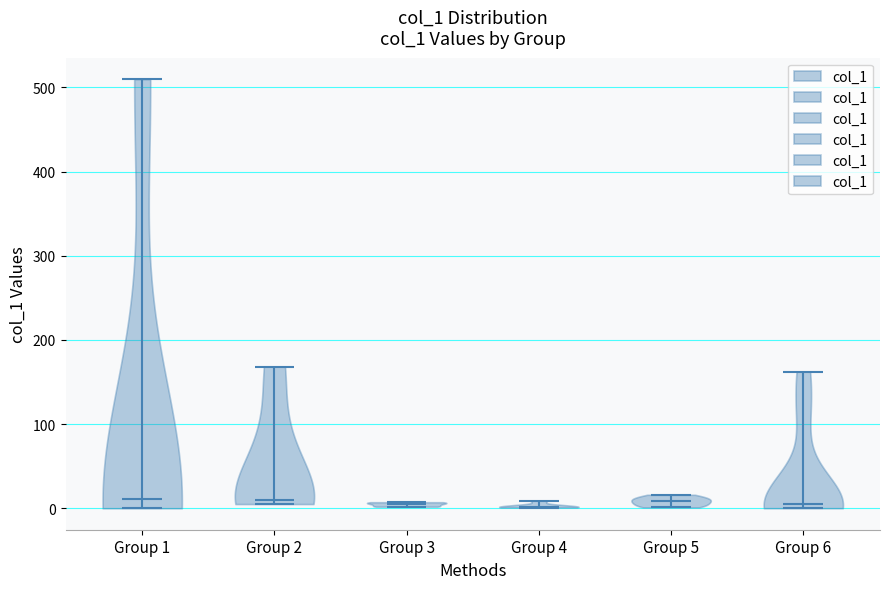

Reading left to right, read every violin against the y-axis: where its median line is, and the lowest and highest points it reaches. The values are not printed on the chart, so give them approximately, as read against the axis.

Group 1: median line 10, lowest point 0, highest point 510
Group 2: median line 10, lowest point 0, highest point 170
Group 3: median line 10, lowest point 0, highest point 10
Group 4: median line 0, lowest point 0, highest point 10
Group 5: median line 10, lowest point 0, highest point 20
Group 6: median line 10, lowest point 0, highest point 160